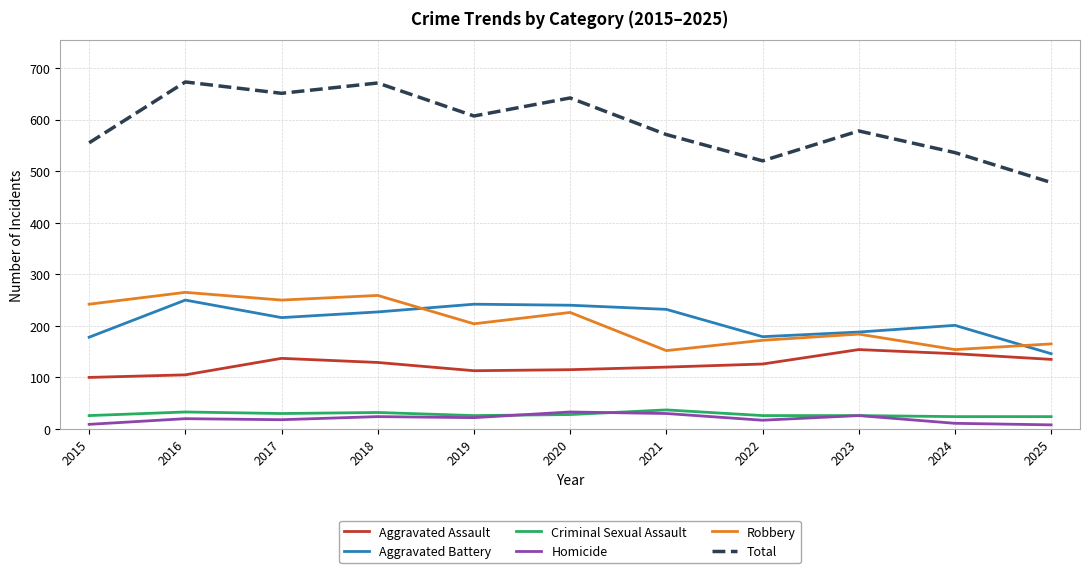

Read the Robbery value at 2015.

242